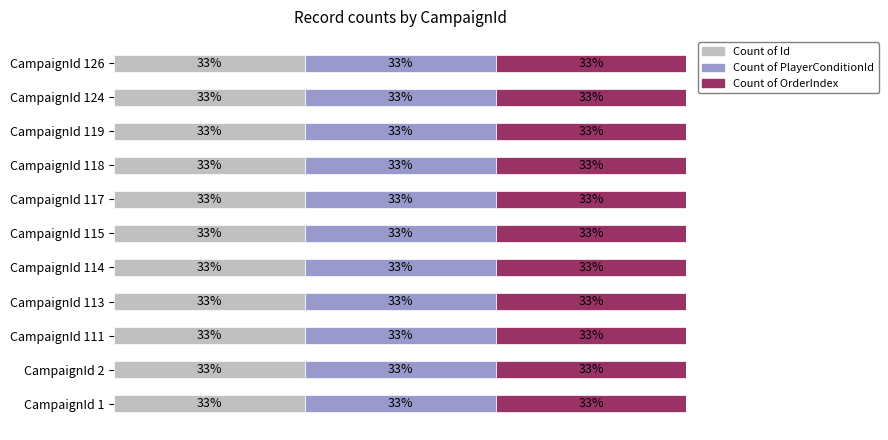

At which label does Count of OrderIndex first exceed 2?

CampaignId 1